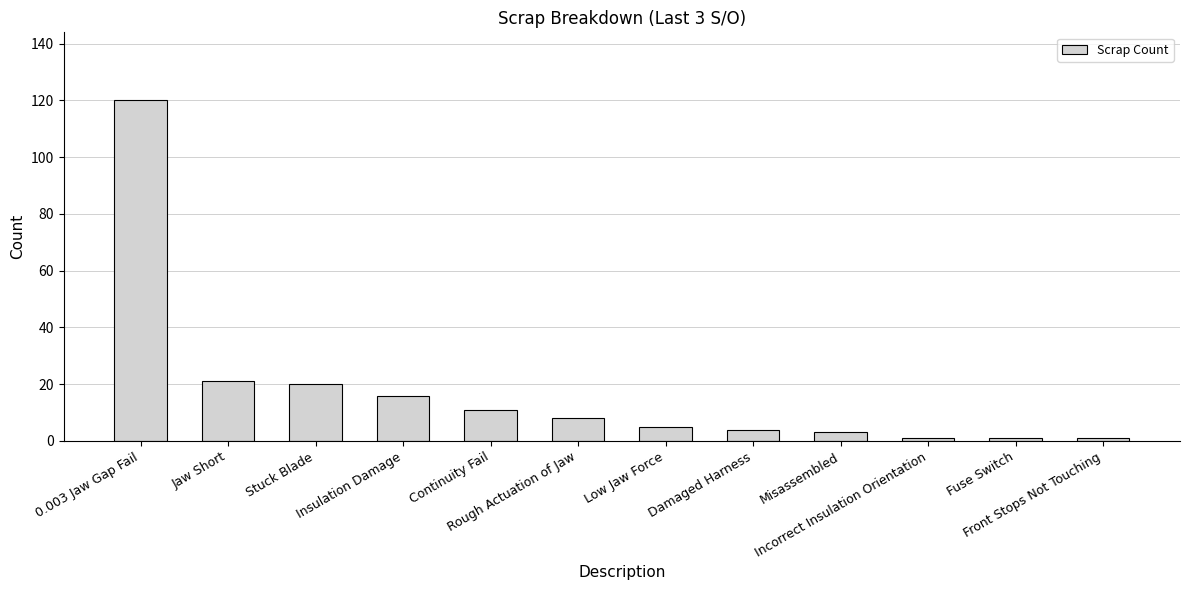

Count the number of data series in this chart.

1